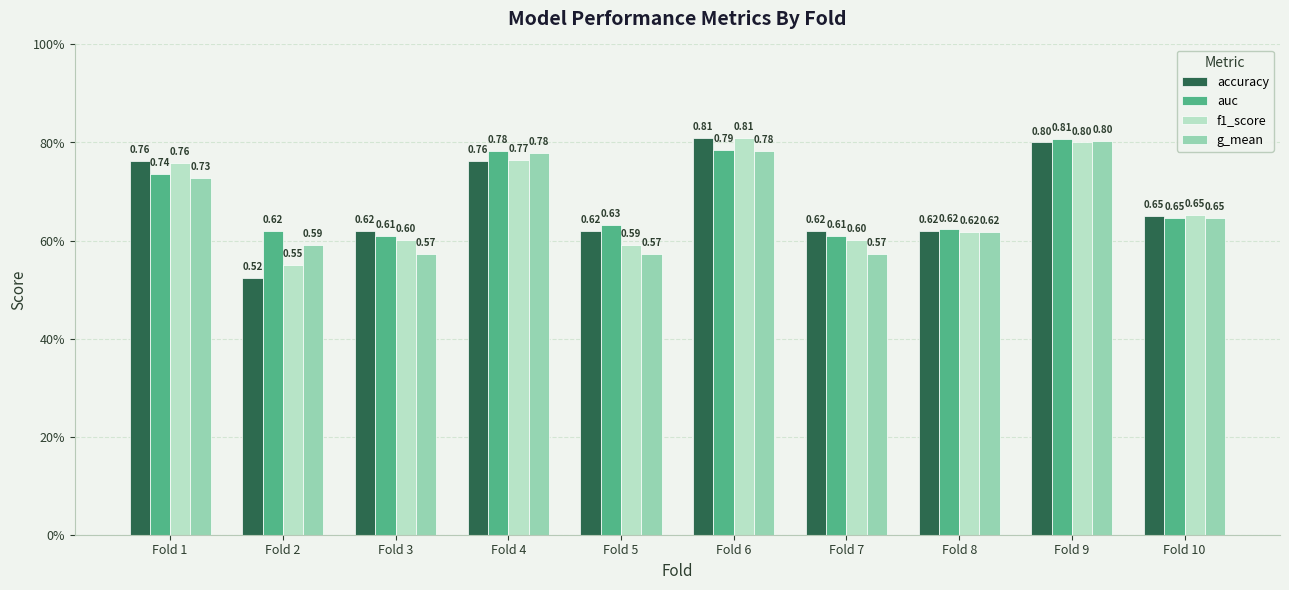

What are all the series names shown in the legend?

accuracy, auc, f1_score, g_mean